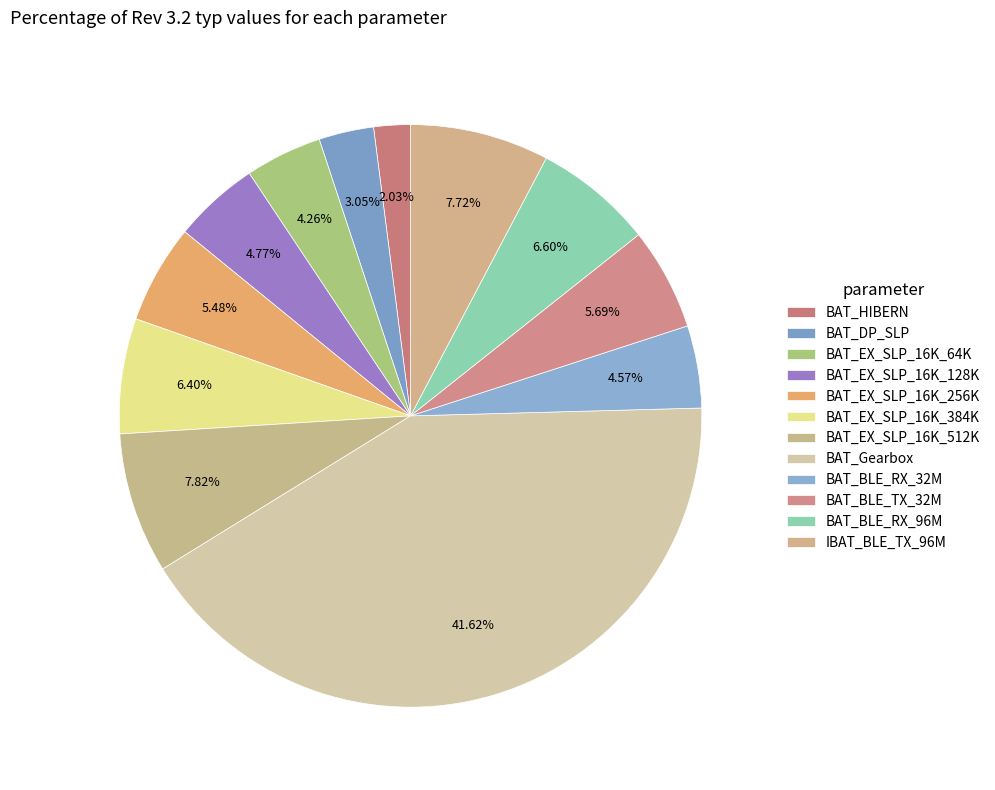

Is there any slice that represents more than half of the pie?

No